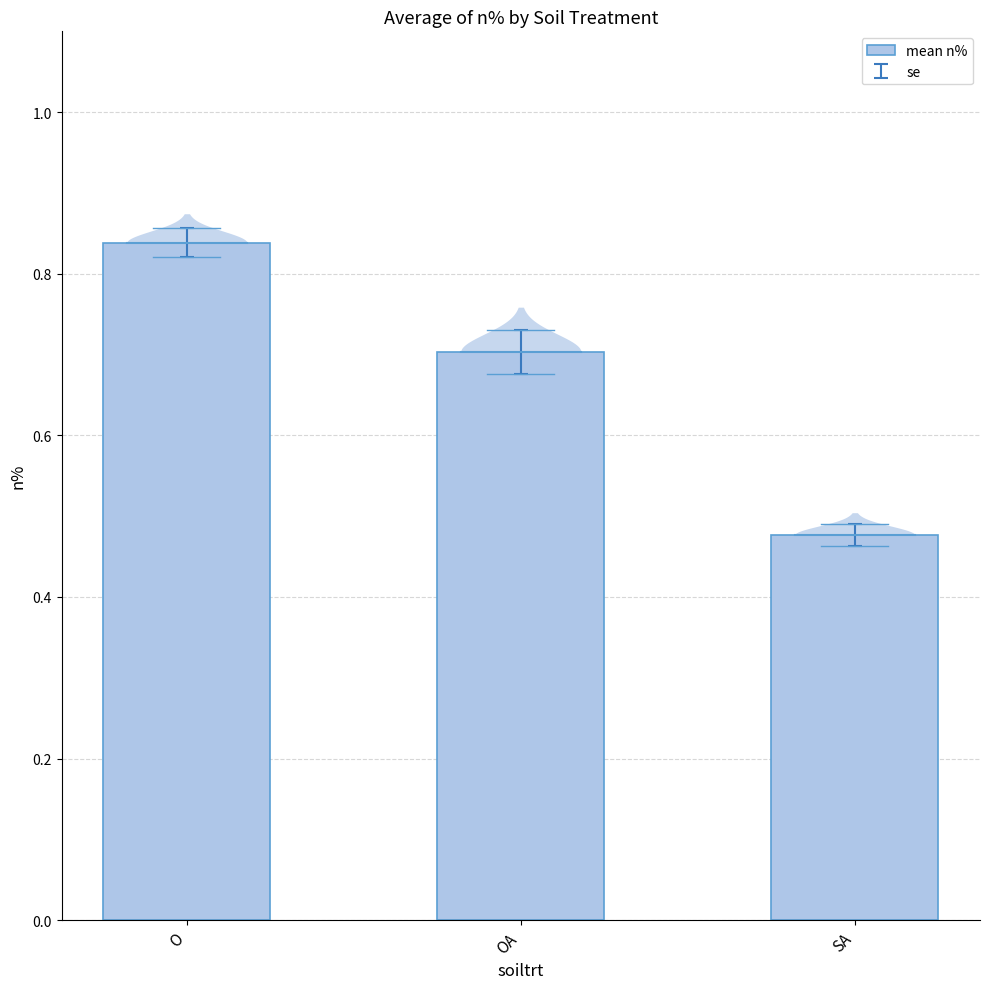

List the labels in order of value, smallest first.

SA, OA, O